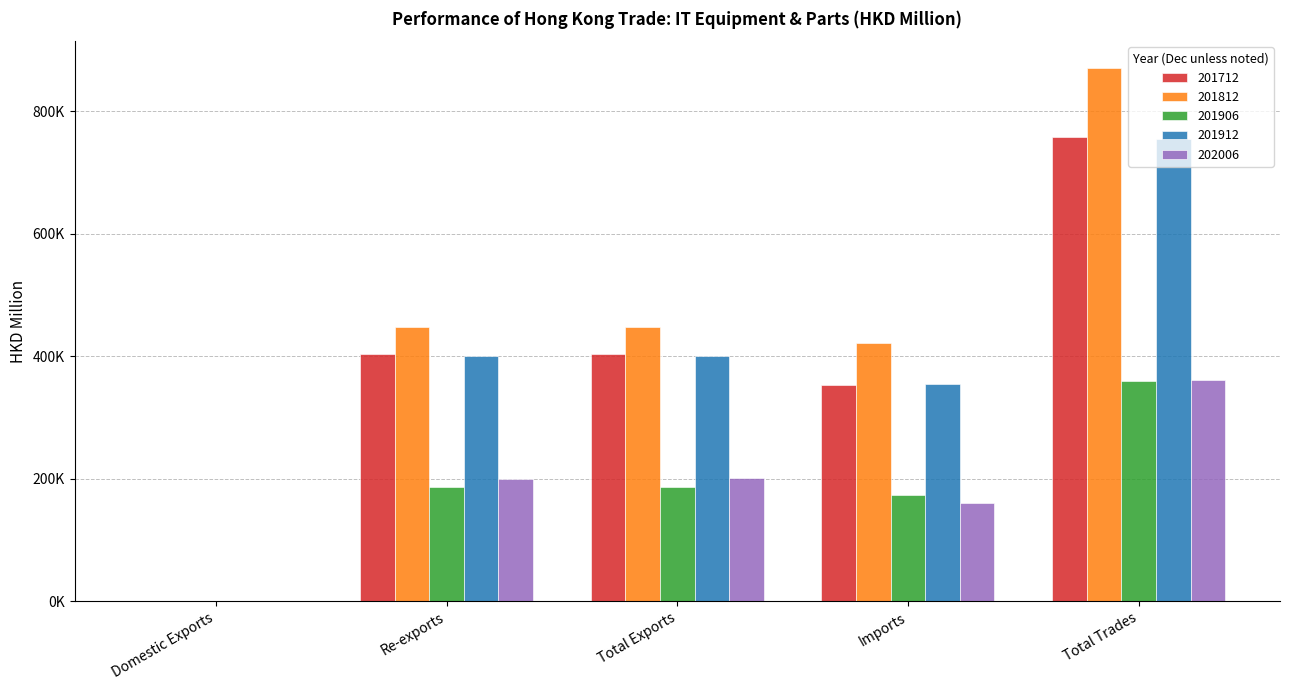

What are all the series names shown in the legend?

201712, 201812, 201906, 201912, 202006